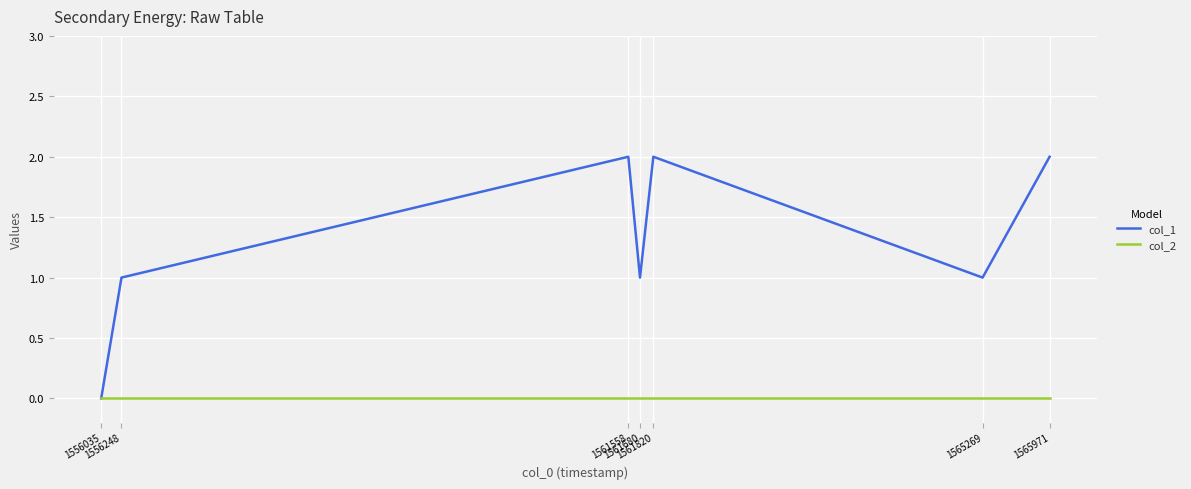

Rank the series by their maximum value, from highest to lowest.

col_1, col_2